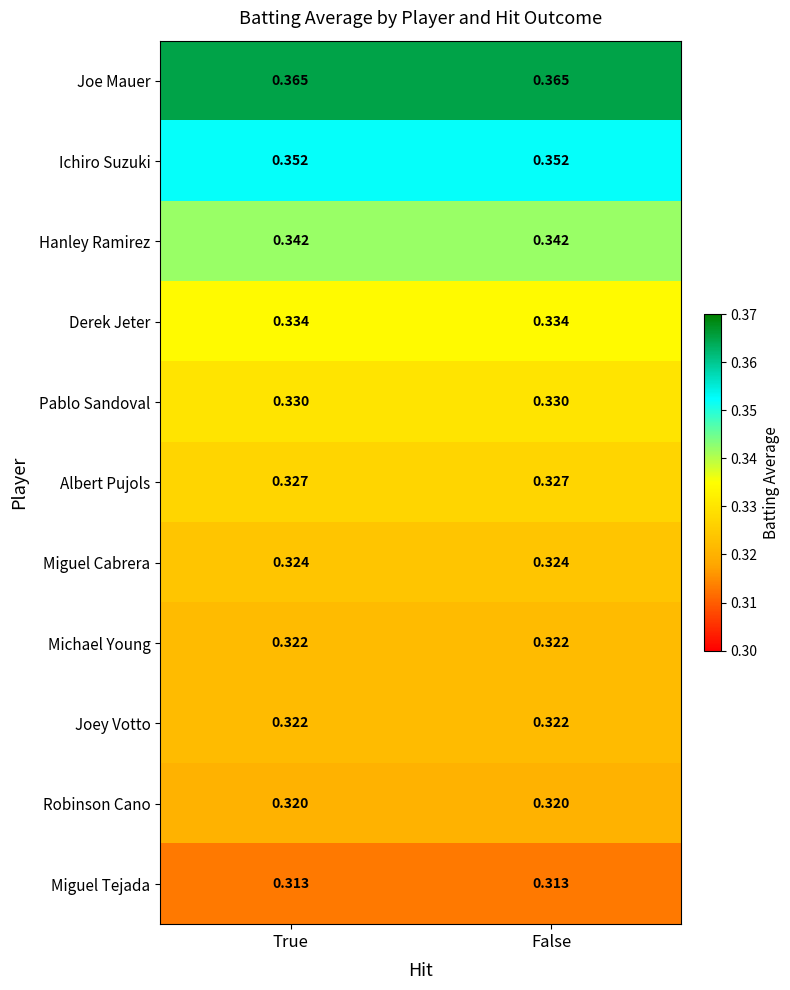

Which series has the largest total across all categories?

Joe Mauer